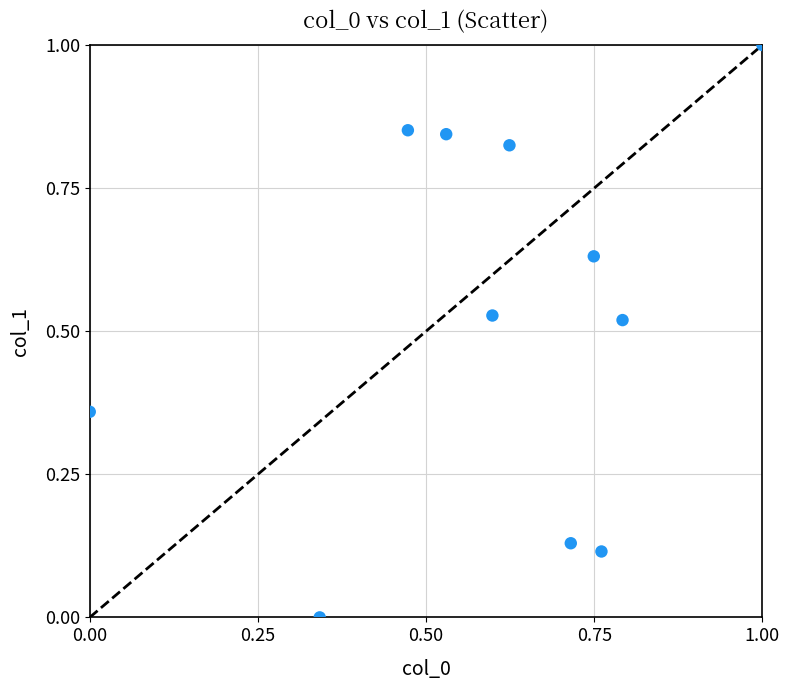

What is the range of Y values (max minus min)?

1.0